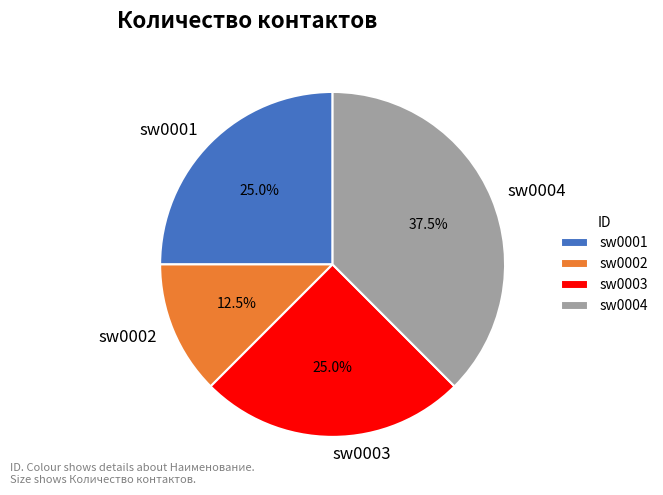

Is sw0001 the majority of the pie?

No